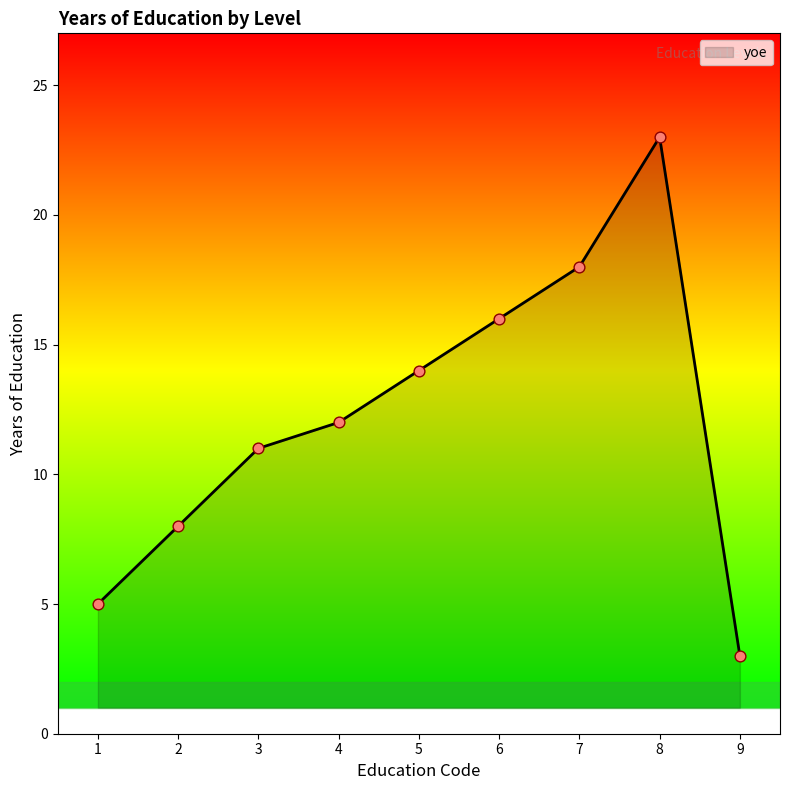

What is the ratio of the value at 8 to the value at 4?

1.9